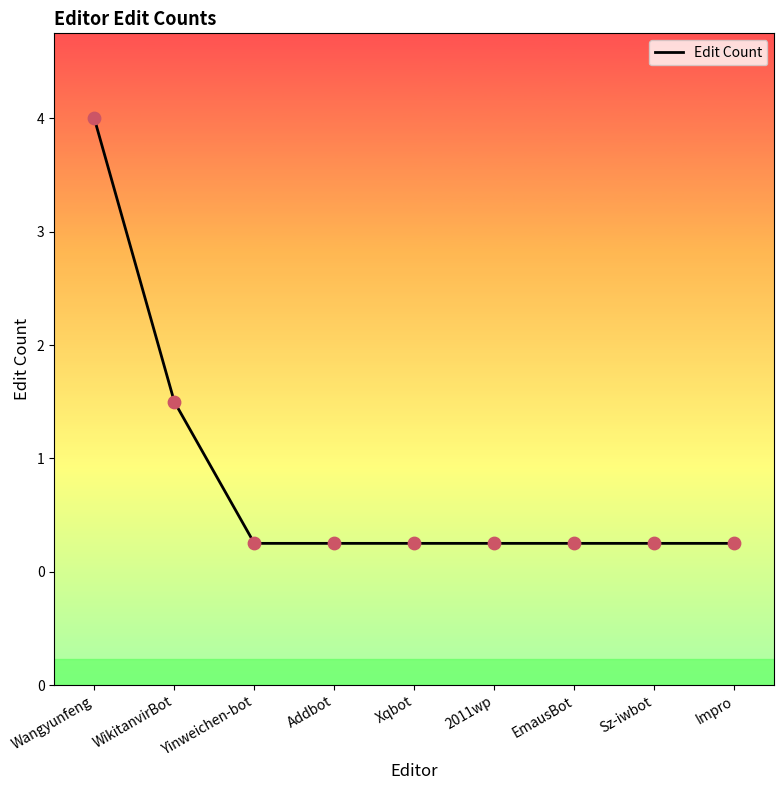

What is the ratio of the value at WikitanvirBot to the value at Sz-iwbot?

2.0